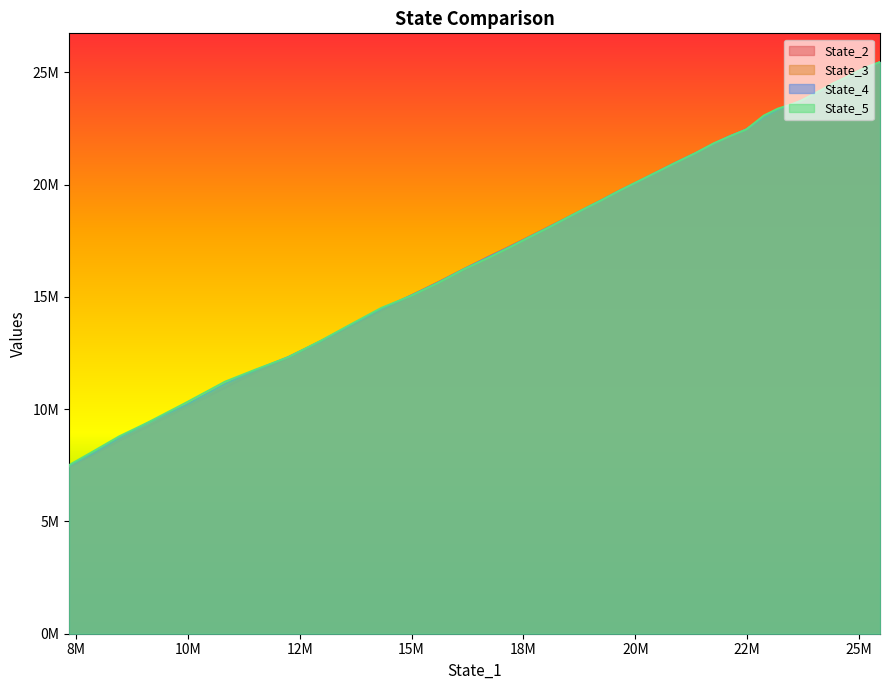

How many intersections are there between State_4 and State_5?

12